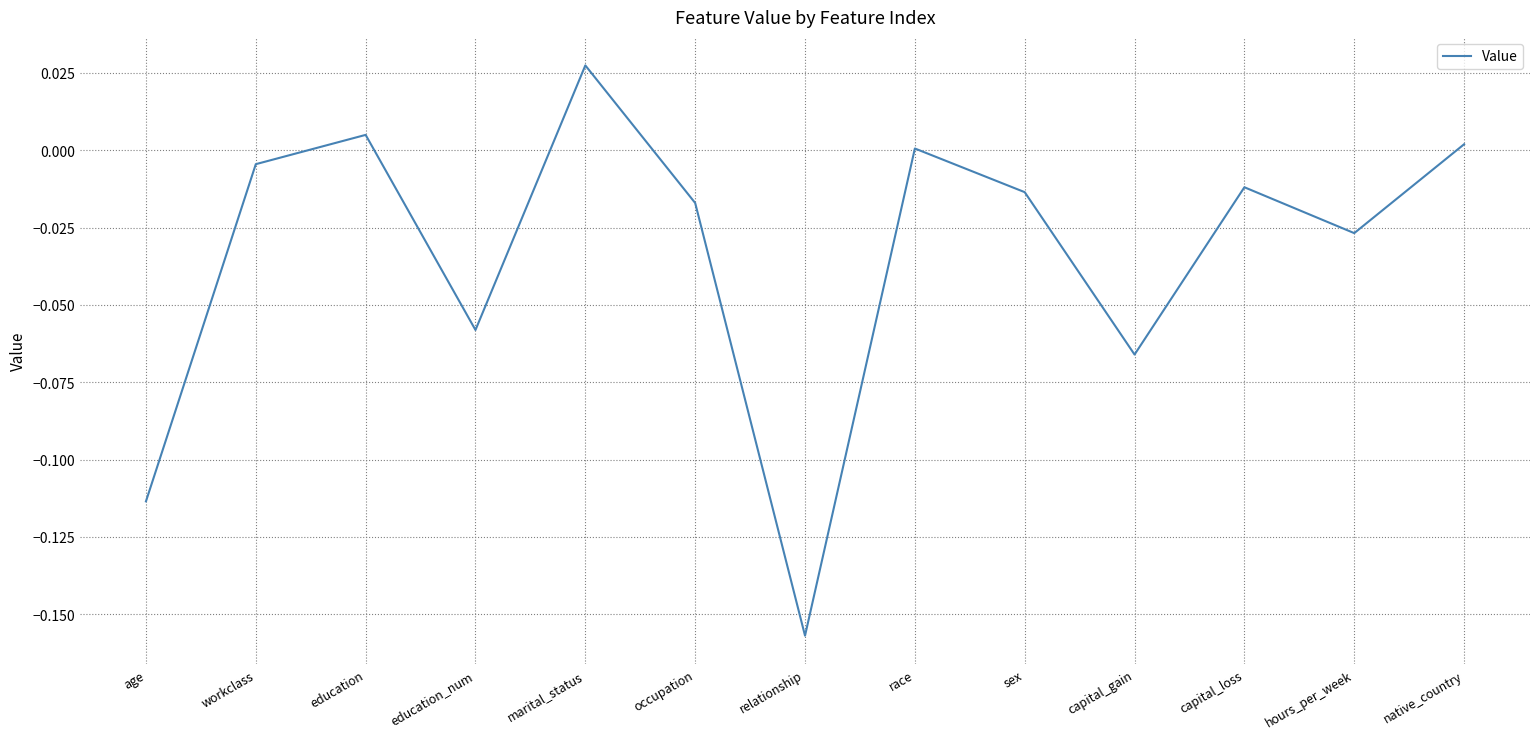

What is the difference between the maximum and minimum values?

0.2